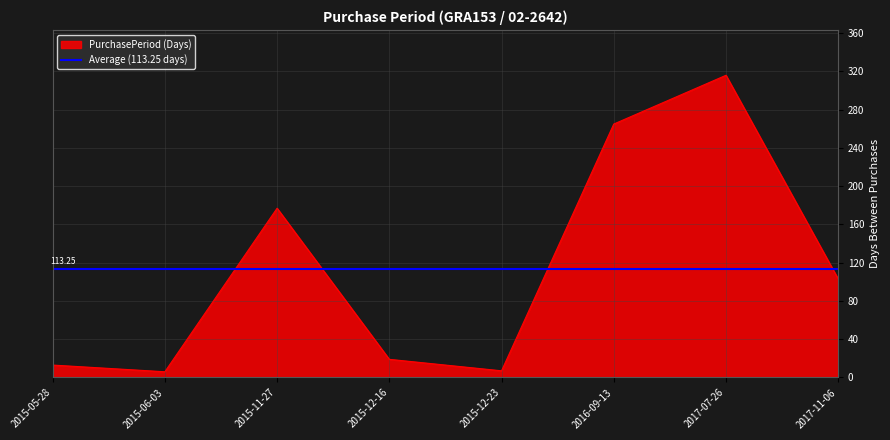

Reading left to right, list all the values displayed in this chart.

2015-05-28=13	2015-06-03=6	2015-11-27=177	2015-12-16=19	2015-12-23=7	2016-09-13=265	2017-07-26=316	2017-11-06=103